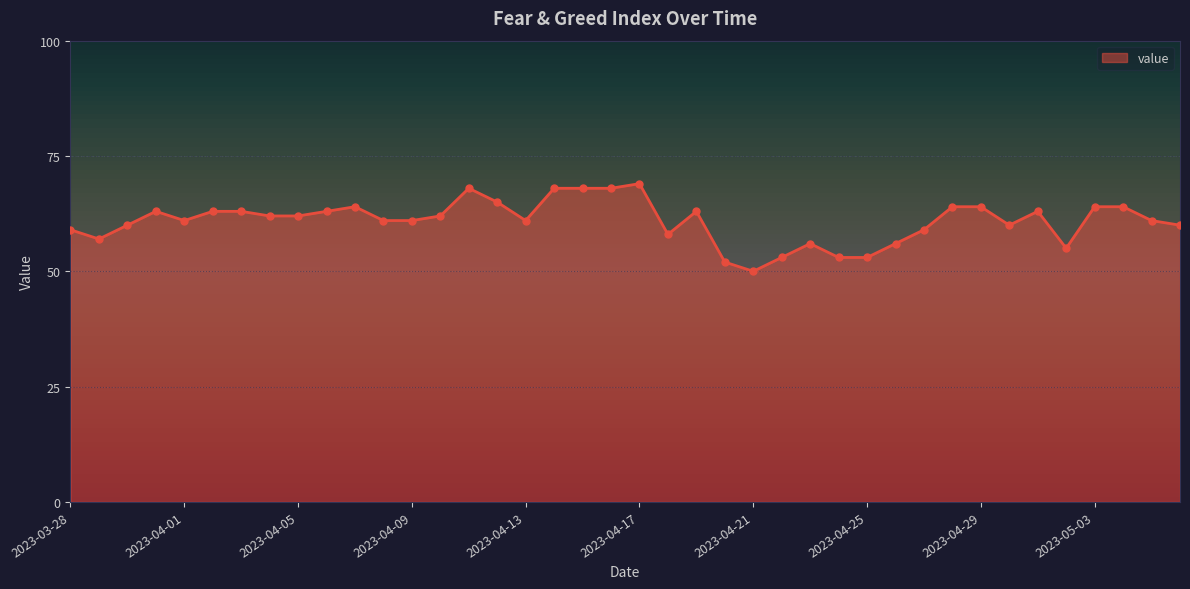

What is the difference between the maximum and minimum values?

19